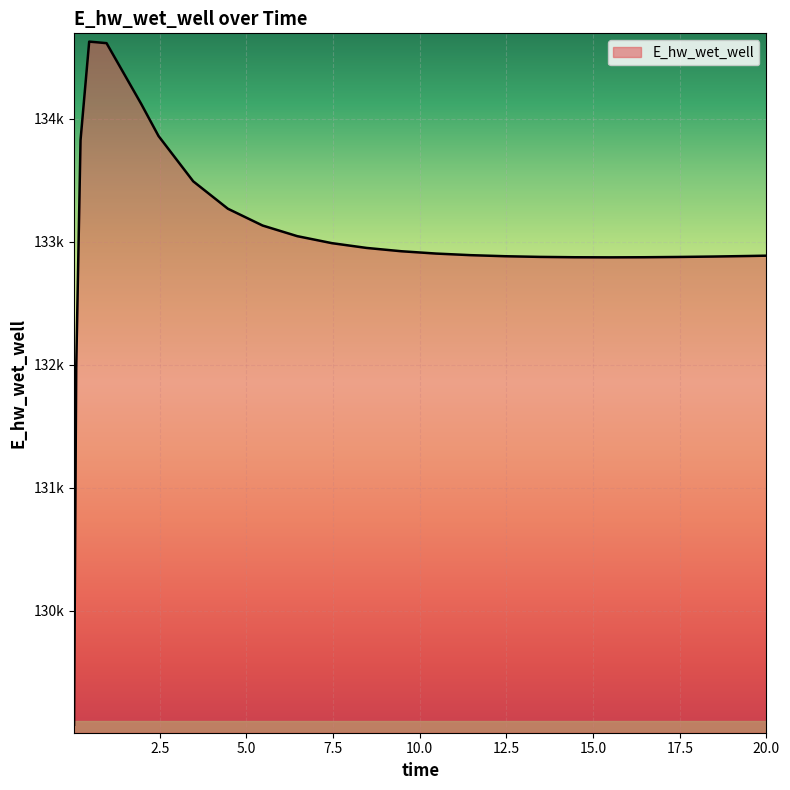

Reading left to right, list all the values displayed in this chart.

129070.4	131970.2	133826.4	134628.5	134615.9	134121.6	133860.2	133491.8	133268.8	133132.3	133045.8	132988.8	132950.0	132923.0	132904.2	132891.2	132882.4	132877.0	132874.2	132873.4	132874.2	132876.5	132879.9	132884.3	132887.0